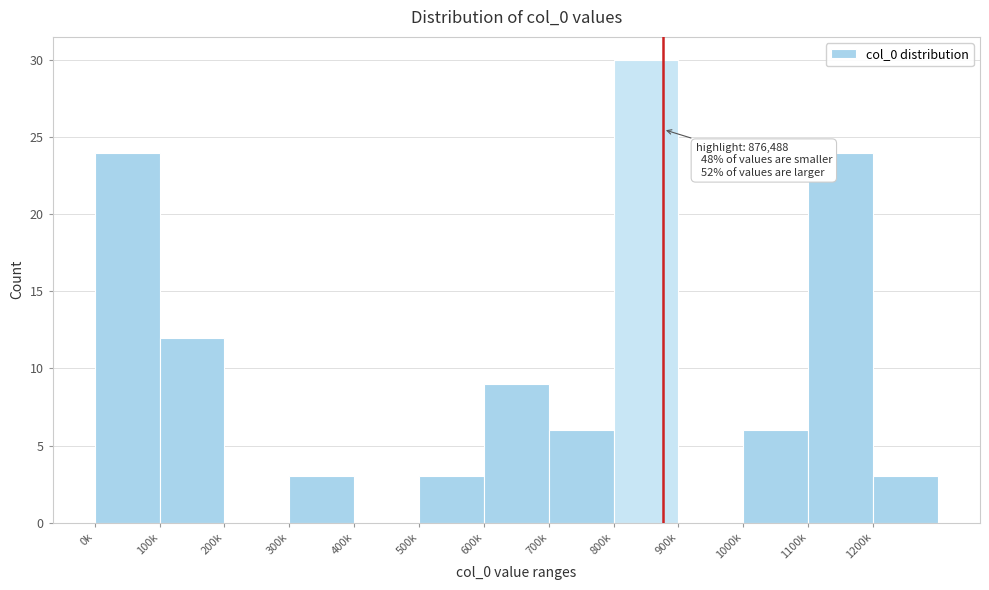

Reading left to right, transcribe all the data shown in this chart.

0k=24	100k=12	200k=0	300k=3	400k=0	500k=3	600k=9	700k=6	800k=30	900k=0	1000k=6	1100k=24	1200k=3